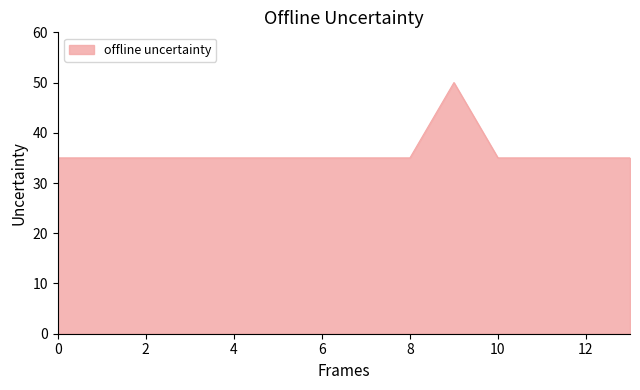

How many lines are shown in the chart?

1